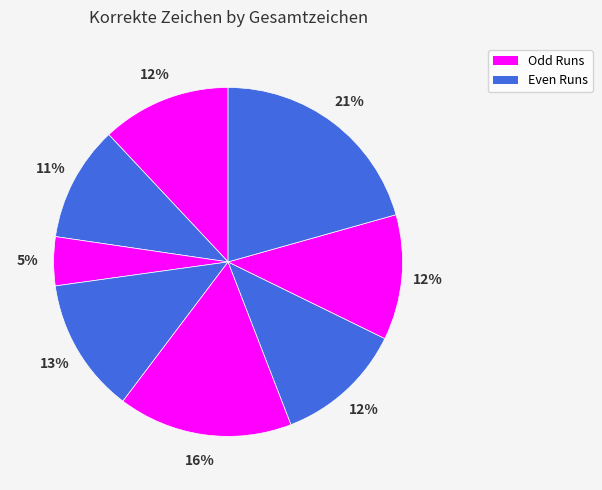

Count the number of slices in the pie.

8